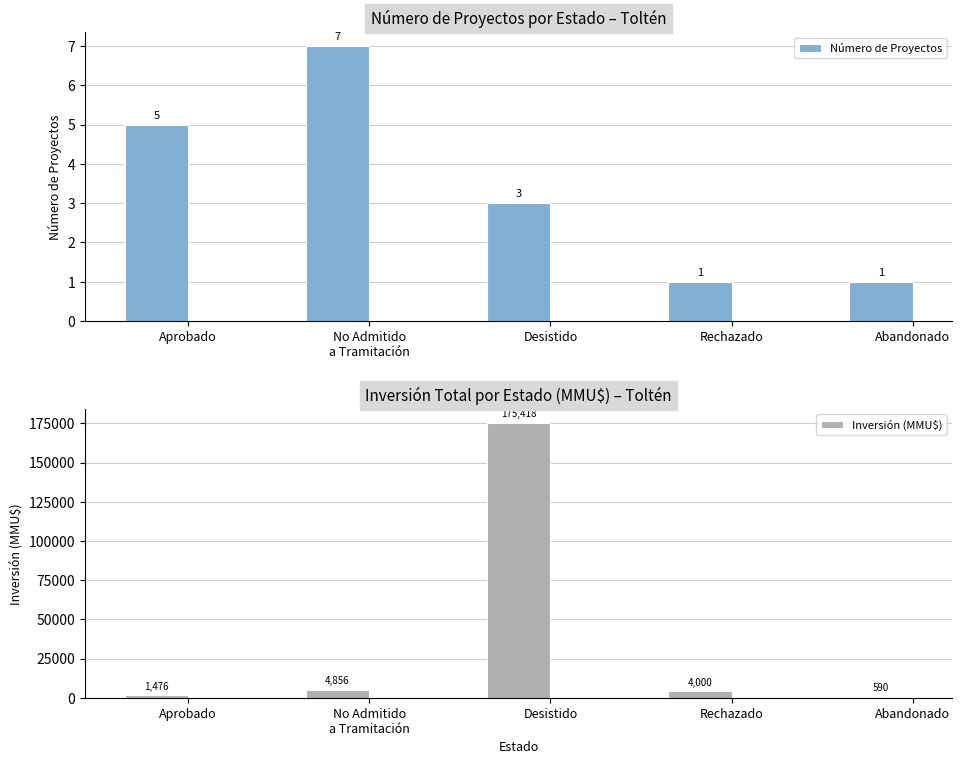

Reading left to right, what are all the values shown in this chart?

Número de Proyectos: 5	7	3	1	1
Inversión (MMU$): 1476	4856	175418	4000	590